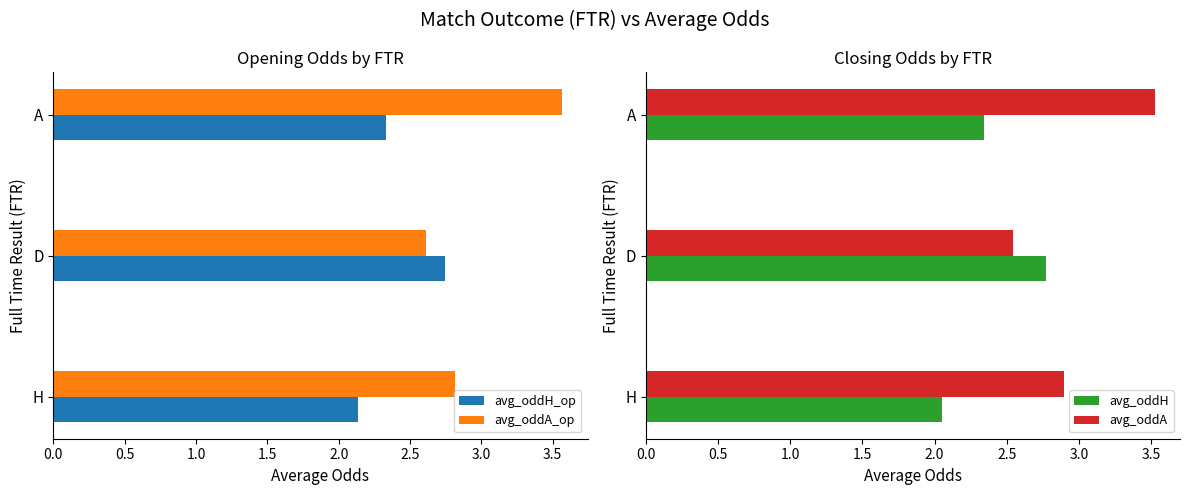

At which label does avg_oddA reach its minimum?

D